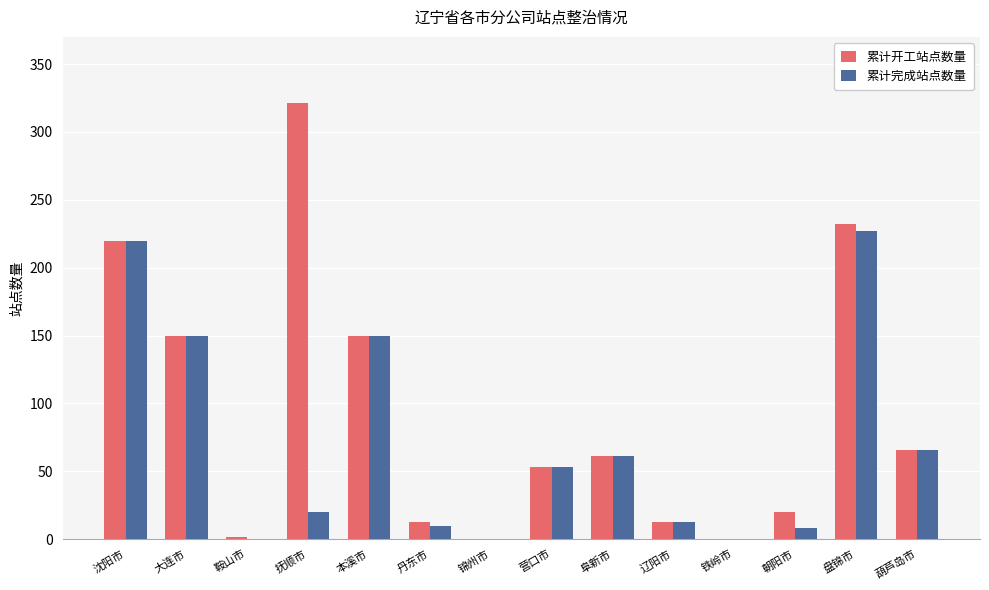

Reading left to right, transcribe all the data shown in this chart.

累计开工站点数量: 220	150	2	321	150	13	0	53	61	13	0	20	232	66
累计完成站点数量: 220	150	0	20	150	10	0	53	61	13	0	8	227	66